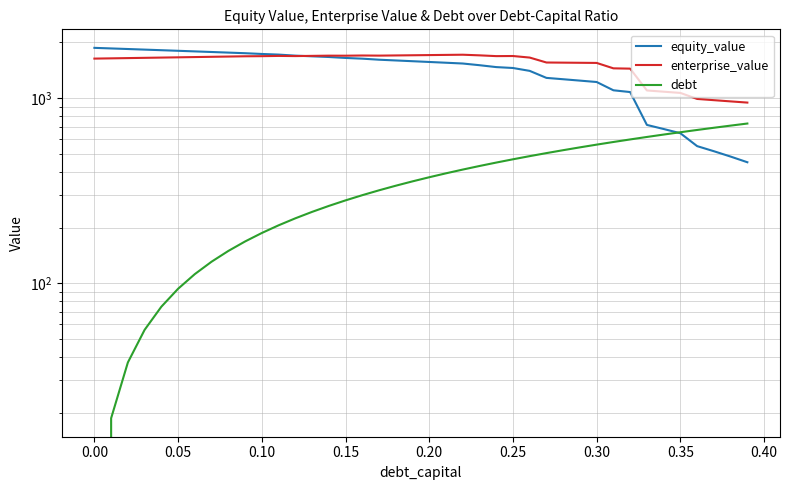

True or false: equity_value has more than 1 interior local peaks.

False